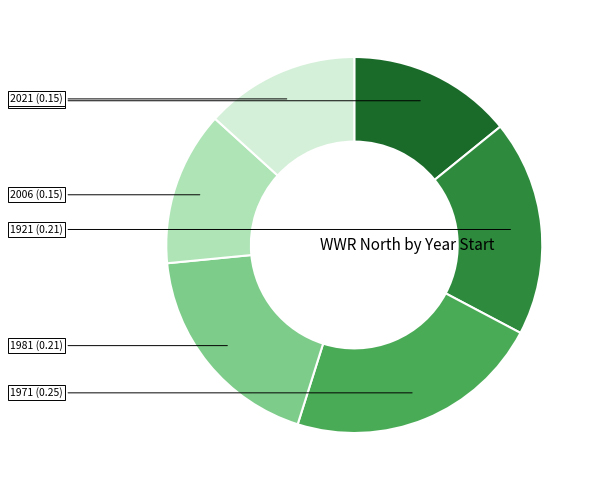

Is there any slice that represents more than half of the pie?

No